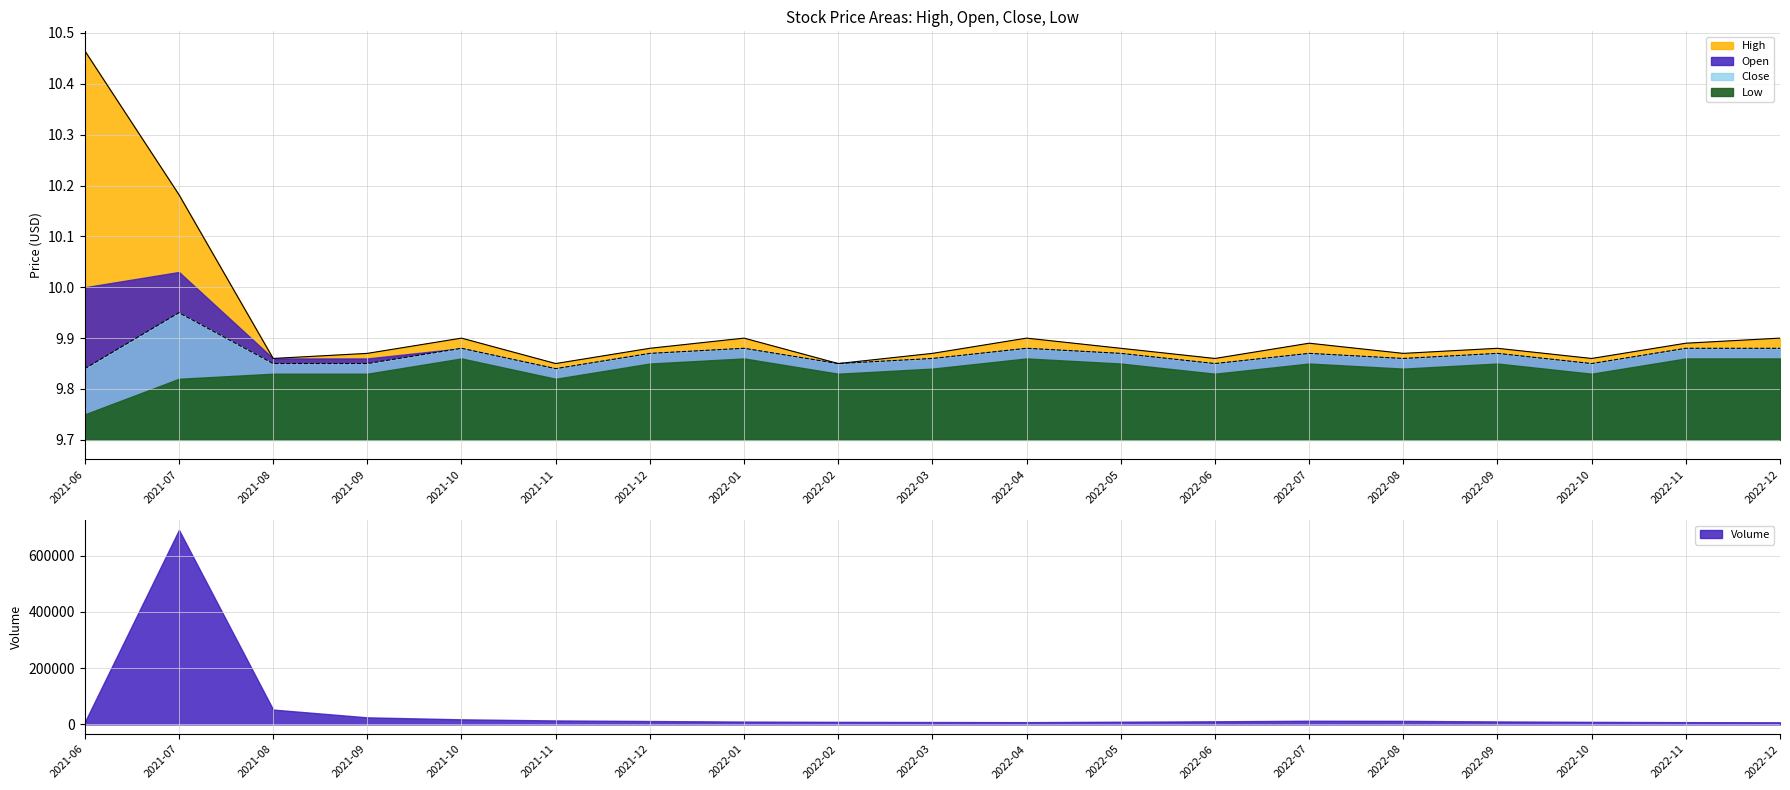

What is the lowest value of the Close series?

9.8